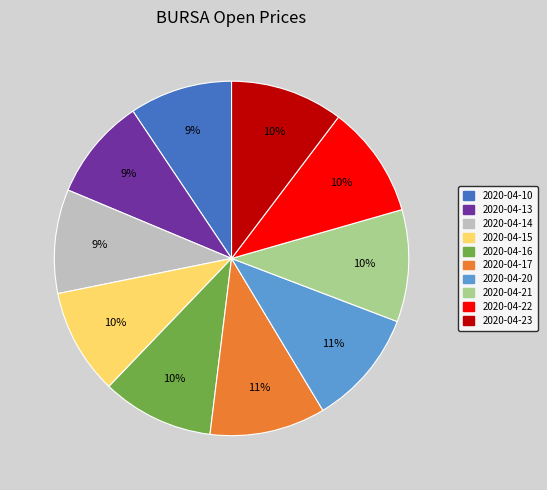

To the nearest percent, what percentage of the pie is 2020-04-23?

10%